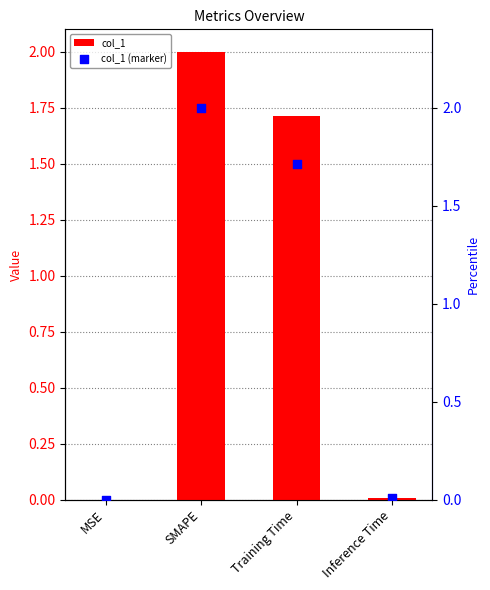

Is the value of col_1 at SMAPE greater than the value of col_1 (marker) at MSE?

Yes